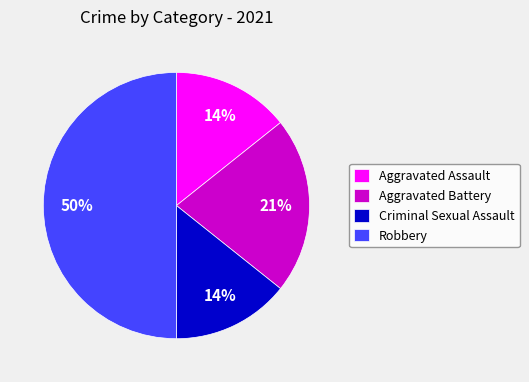

To the nearest percent, what percentage of the pie is Criminal Sexual Assault?

14%